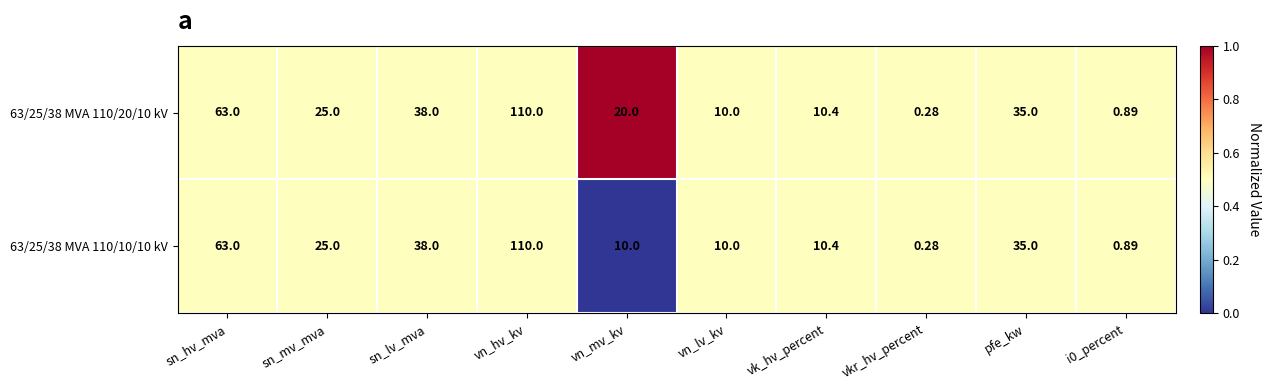

Where is 63/25/38 MVA 110/10/10 kV nearest to the value 55?

sn_hv_mva